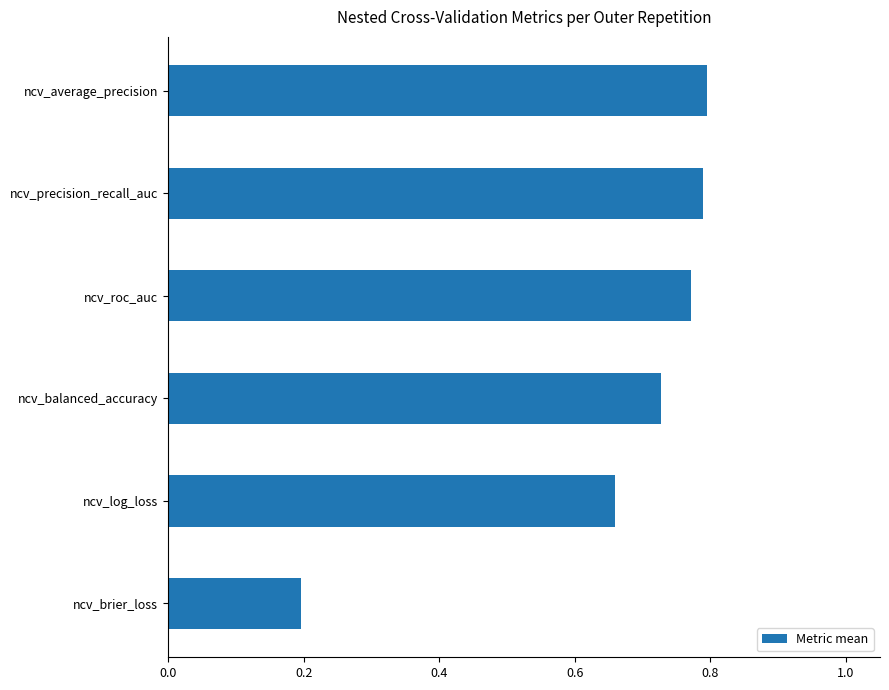

What is the sum of all values?

3.9